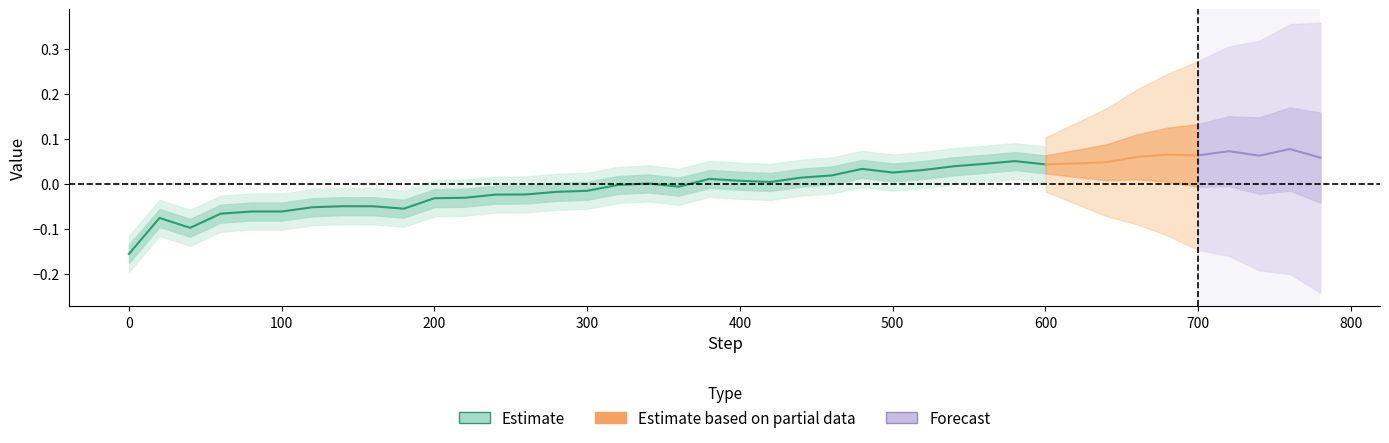

What is the minimum value shown in the chart?

-0.2